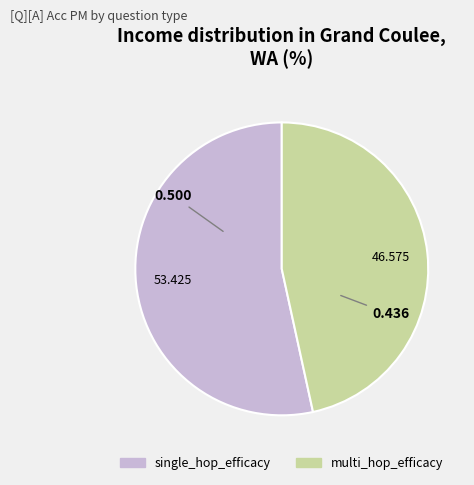

What is the majority slice?

single_hop_efficacy